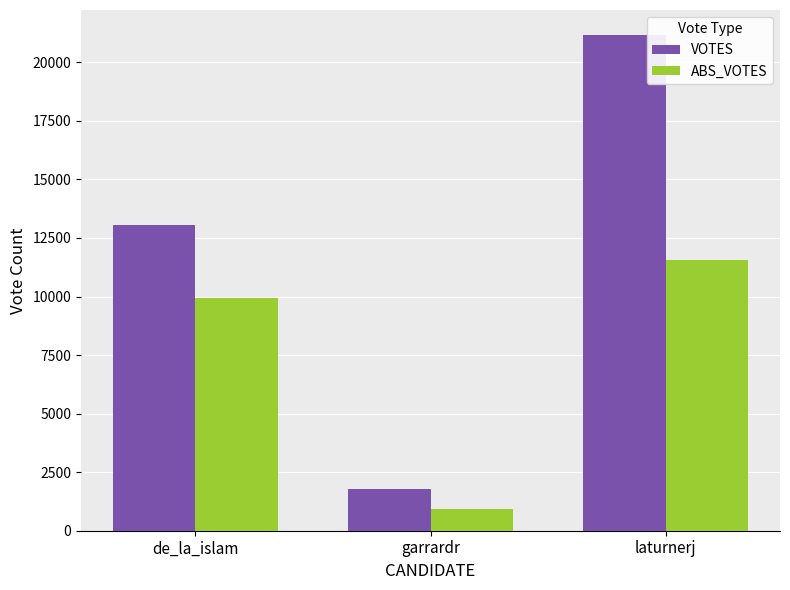

Count the ABS_VOTES values in the range 915 to 11543.

3